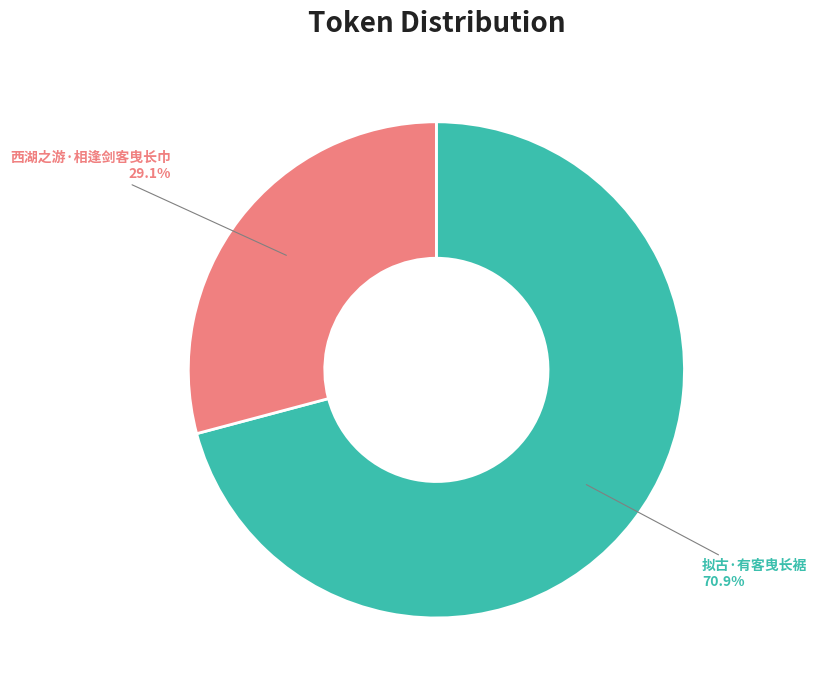

How many segments does this pie chart have?

2